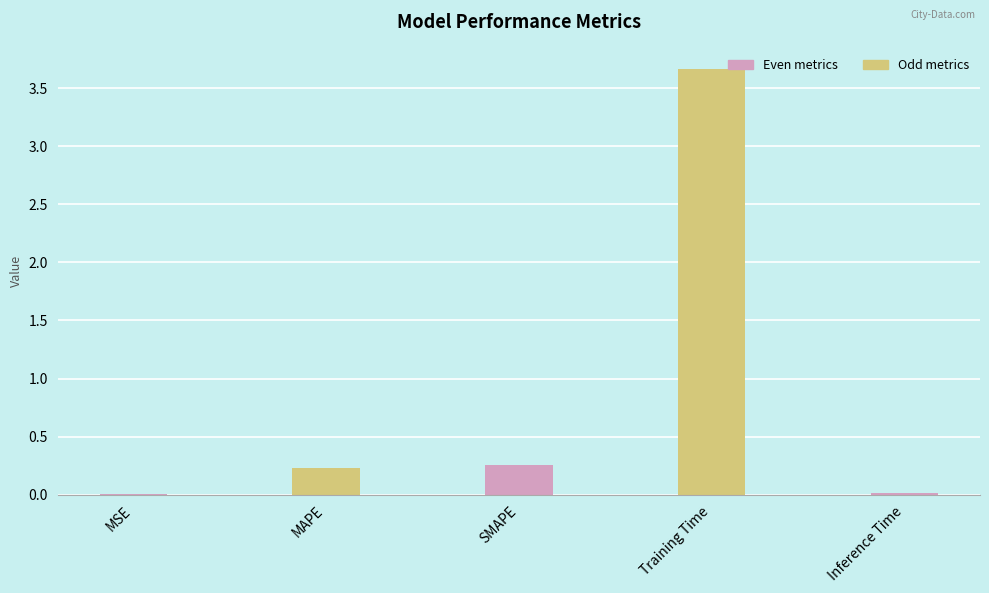

What is the sum of all values?

4.2